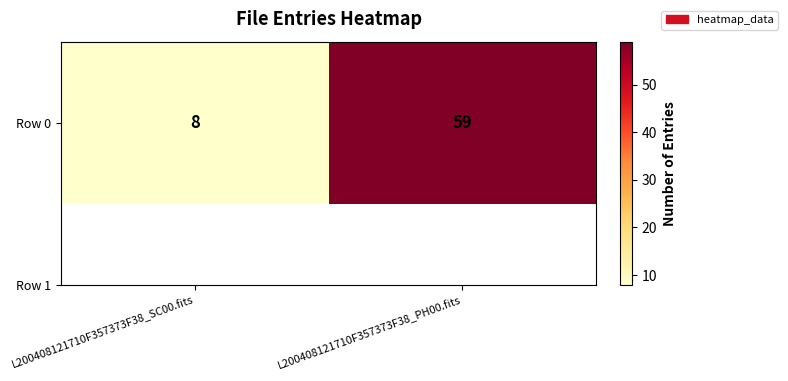

Reading left to right, extract all data points from this chart.

L200408121710F357373F38_SC00.fits=8	L200408121710F357373F38_PH00.fits=59